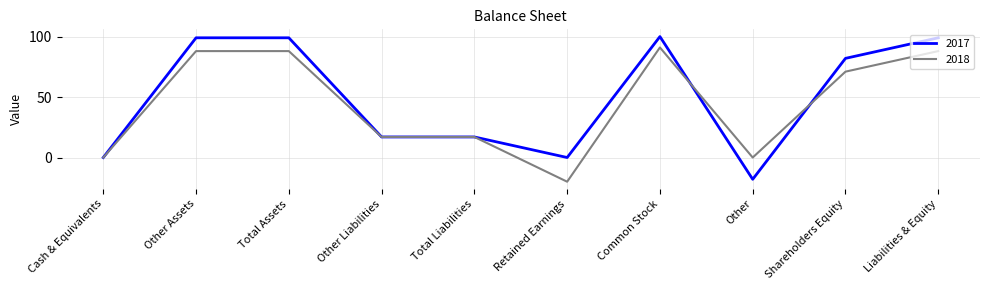

The value of 2017 at Total Assets is 99. True or false?

True